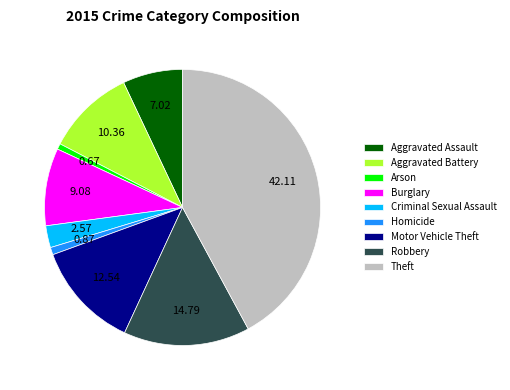

Is it true that Aggravated Battery is 17% of the pie?

False